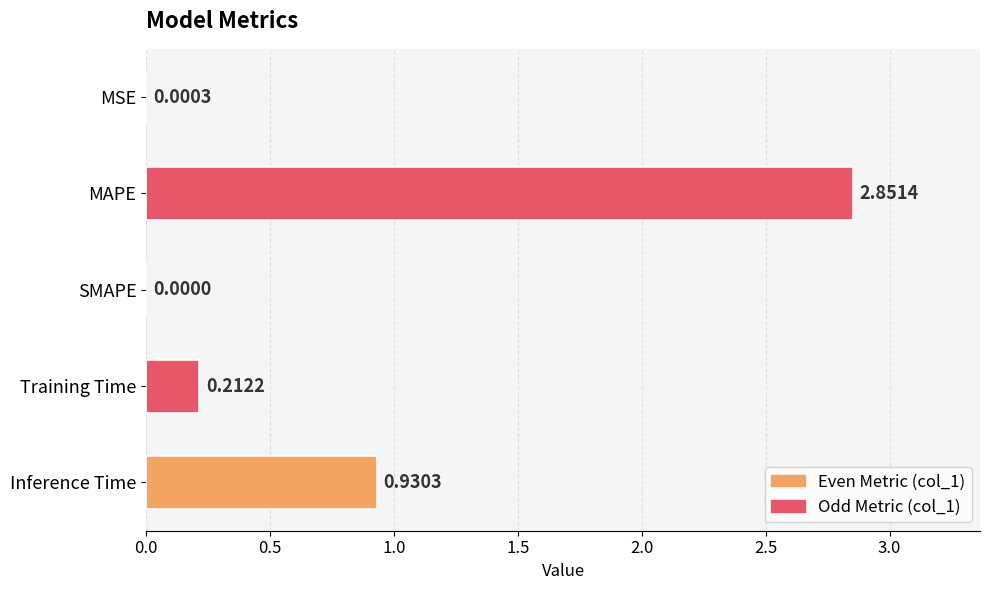

At which category does the chart reach its peak across all series?

MAPE